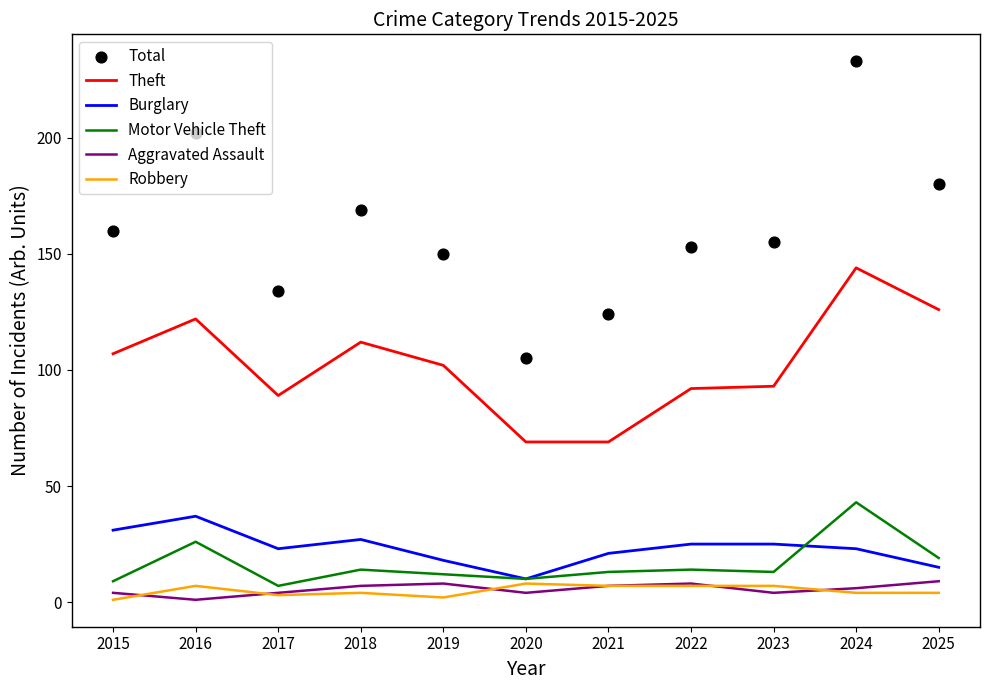

Is the value of Motor Vehicle Theft at 2023 greater than the value of Burglary at 2018?

No